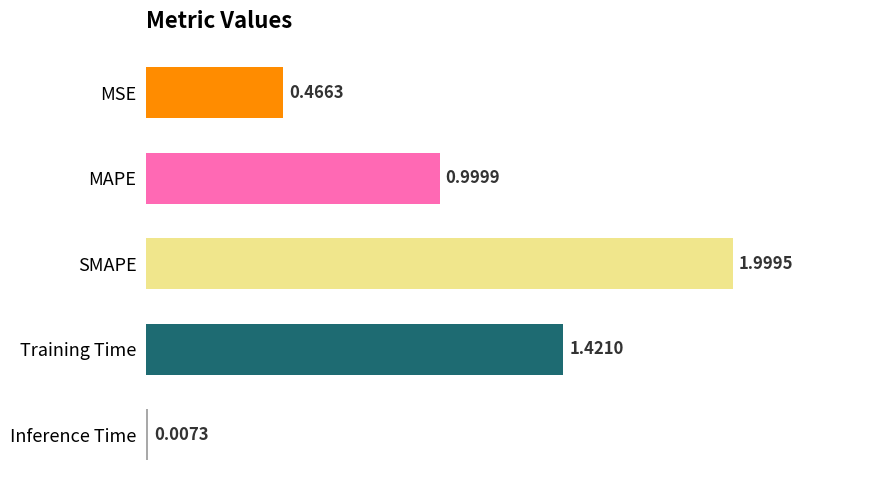

Are the bars horizontal?

Yes